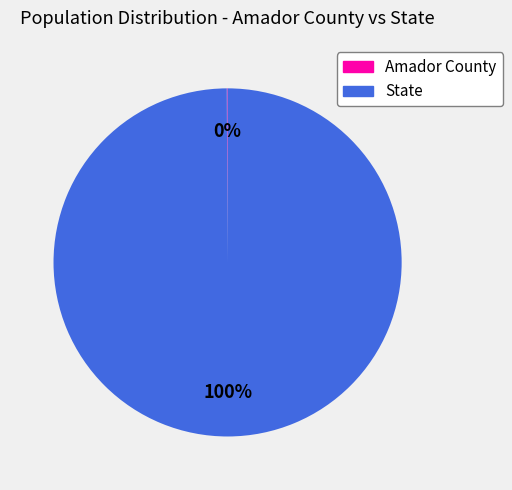

Is it true that State is 88% of the pie?

False